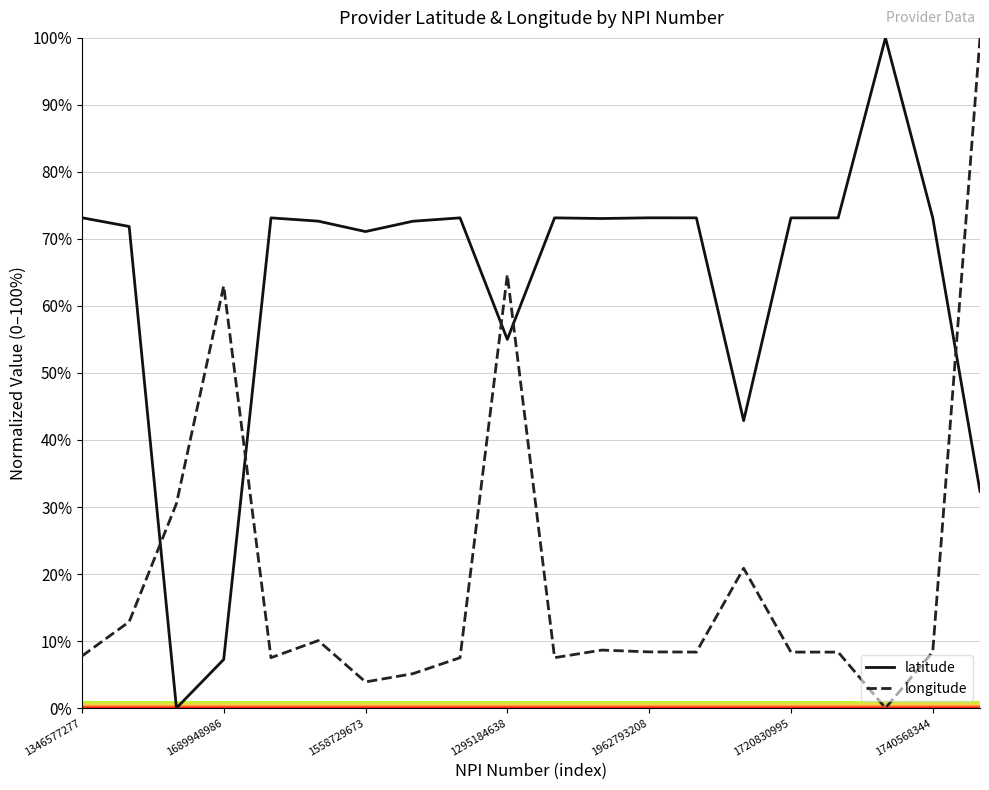

How many intersections are there between longitude and latitude?

5